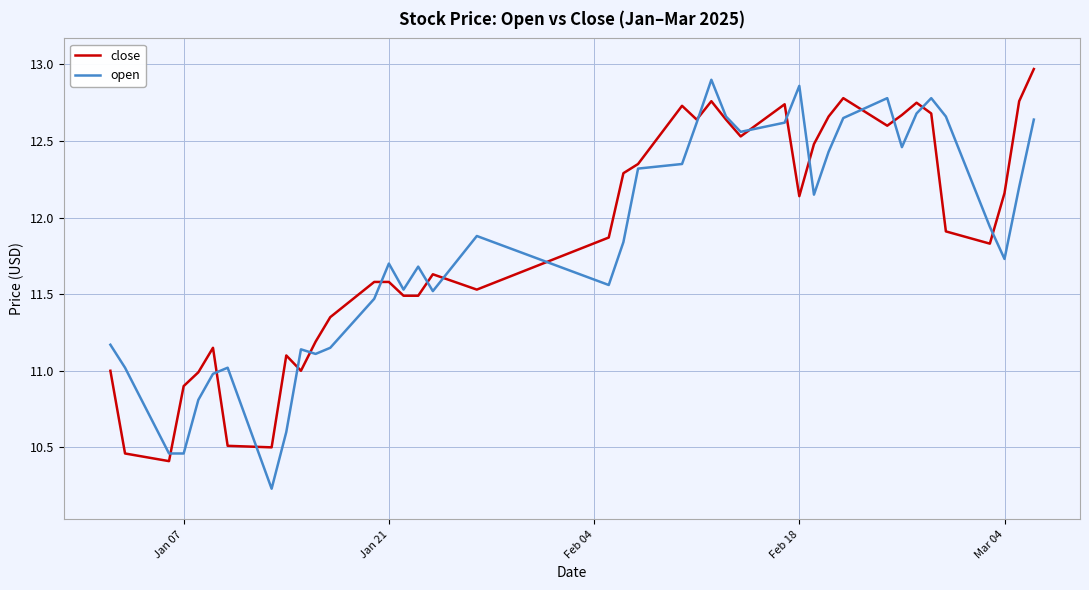

What is the minimum value for open?

10.2